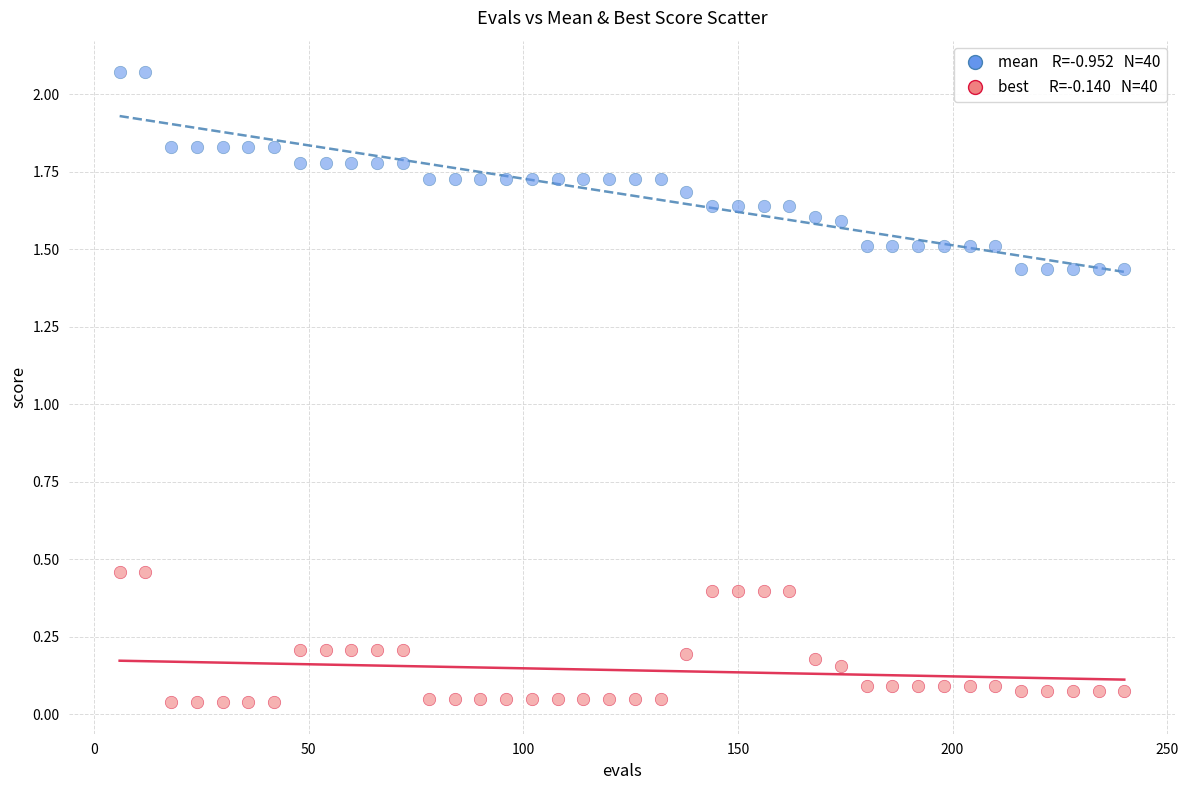

Across all data points, what is the range of Y values (max minus min)?

2.0